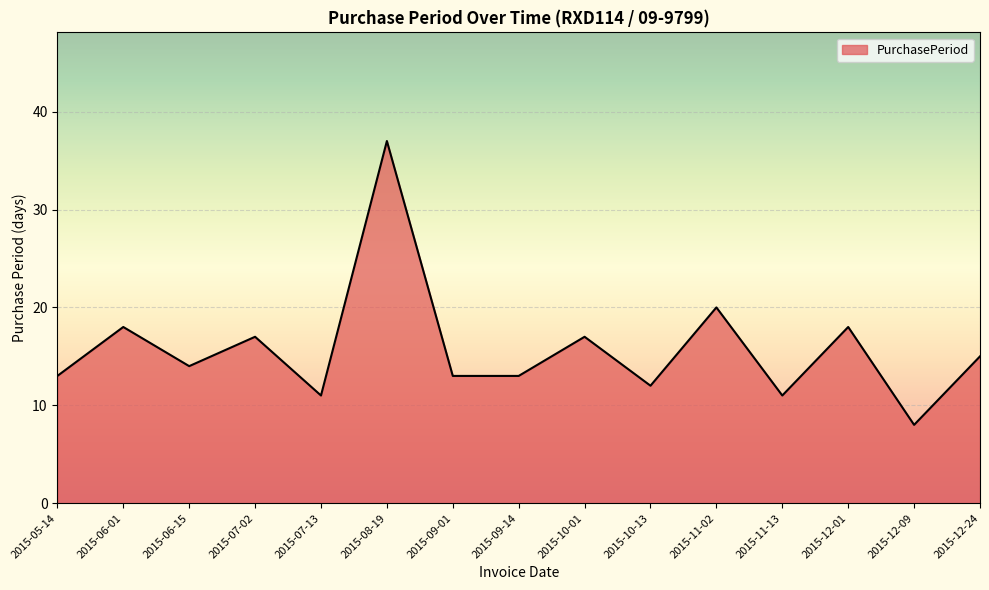

What is the change in value from 2015-05-14 to 2015-07-02?

+4